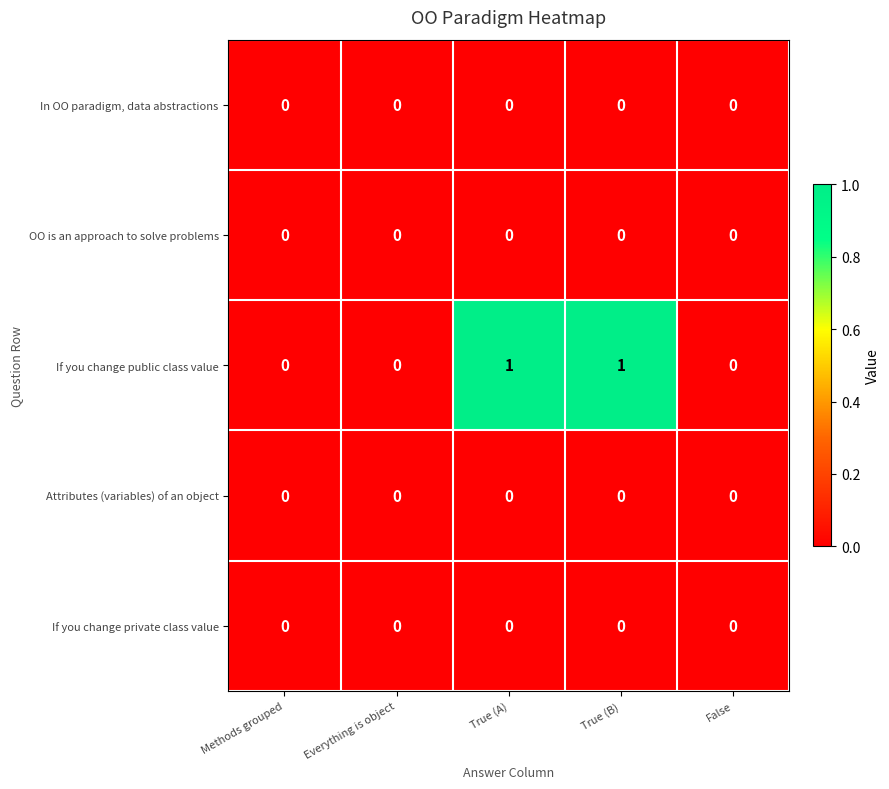

Count the number of categories in the chart.

5